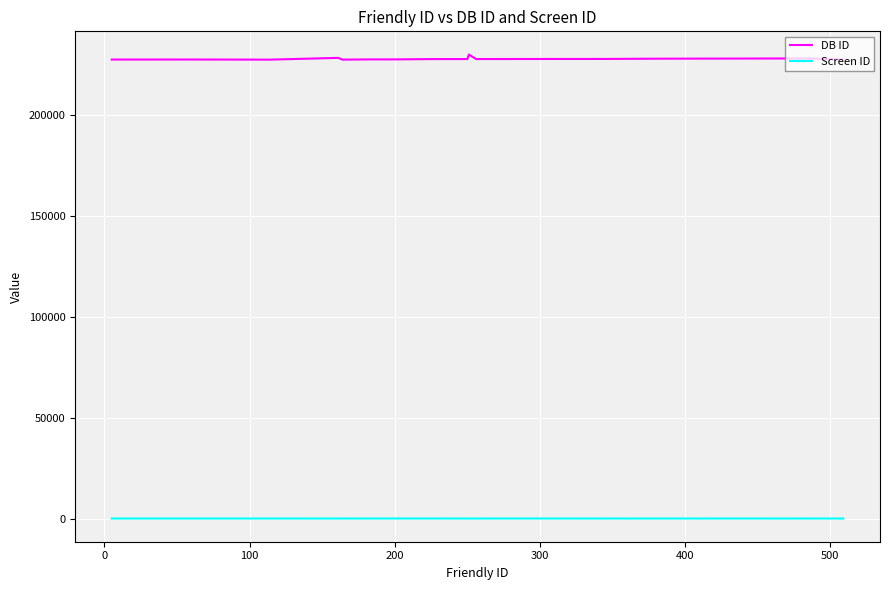

True or false: DB ID and Screen ID cross at least once.

False